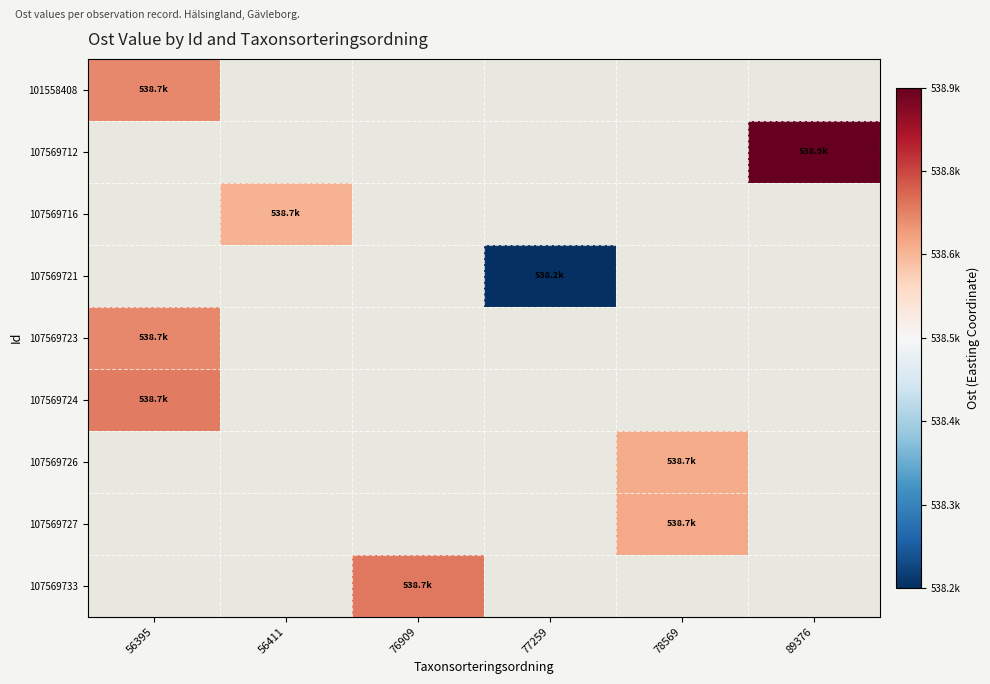

Which series has the largest range (max minus min)?

101558408